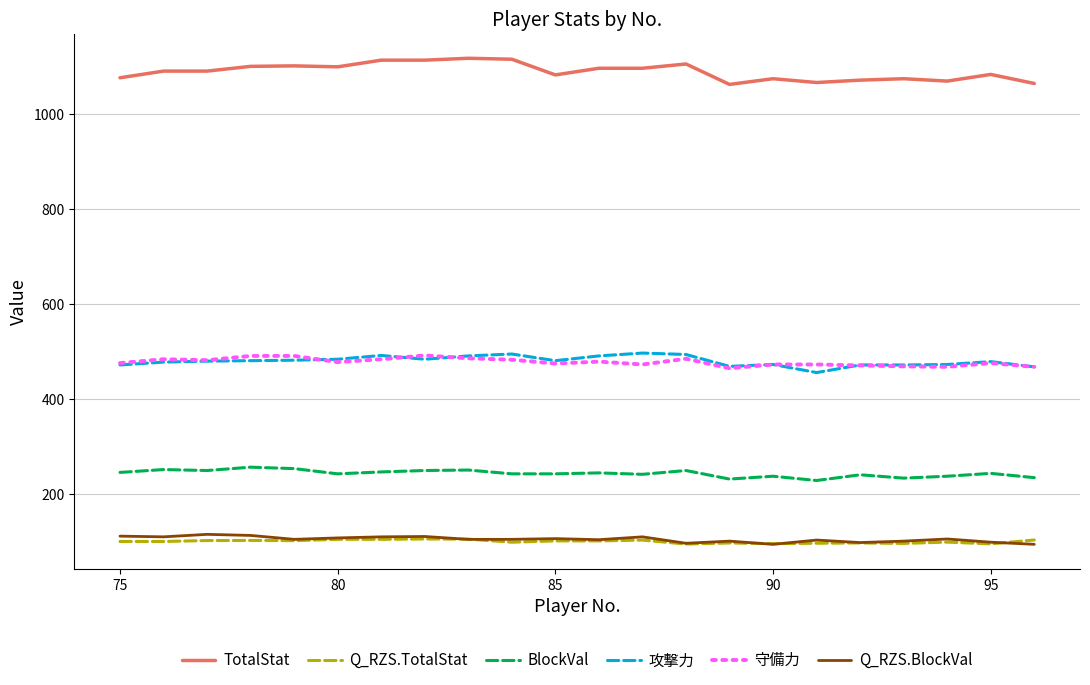

Which series has the largest range (max minus min)?

TotalStat